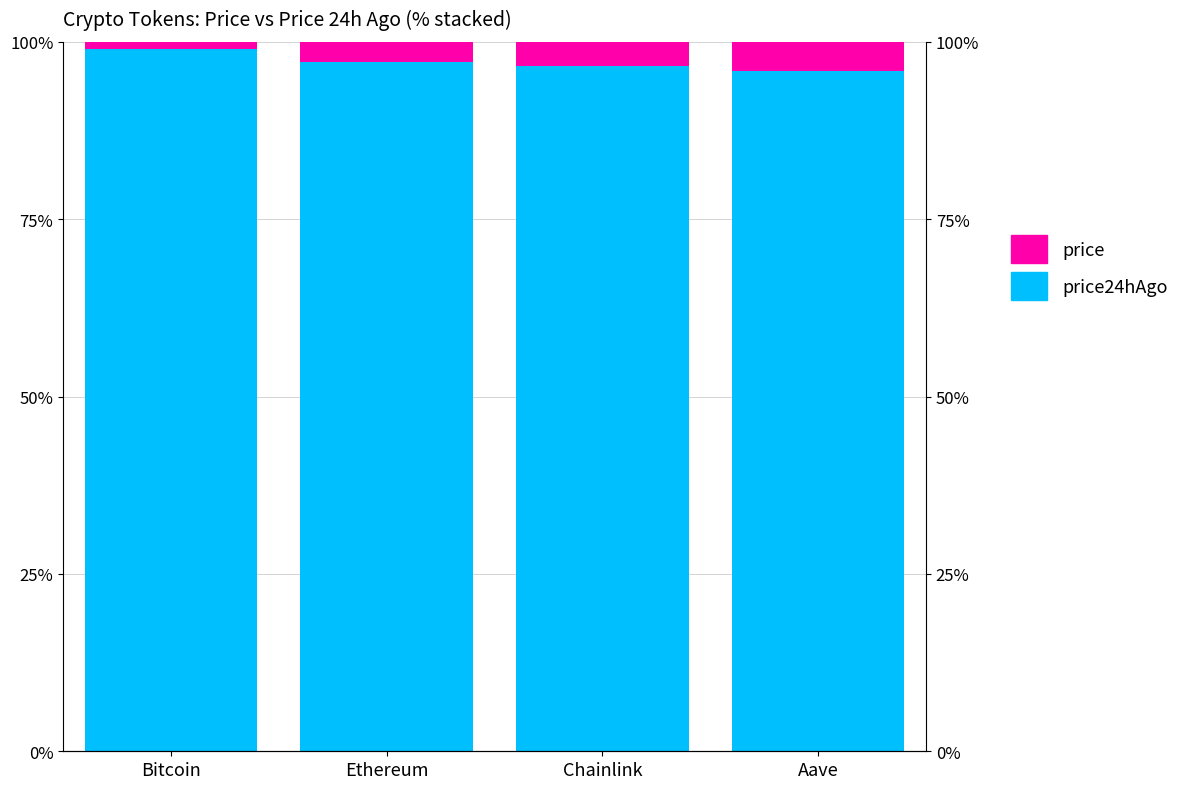

Reading right to left, what are all the values shown in this chart?

price24hAgo: 95.9	96.6	97.1	99.0
price: 4.1	3.4	2.9	1.0